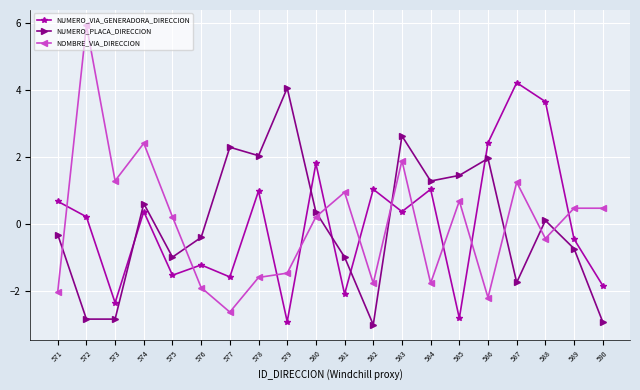

True or false: NUMERO_PLACA_DIRECCION has more than 0 interior local peaks.

True